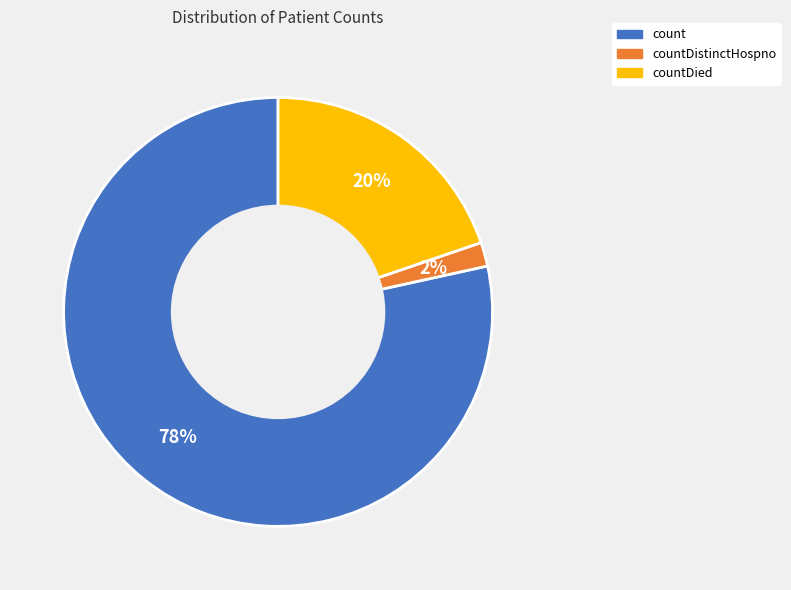

Is there any slice that represents more than half of the pie?

Yes